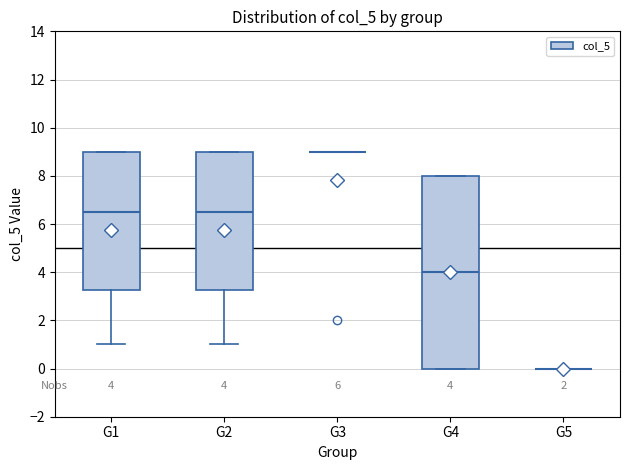

Comparing the boxes themselves (not the whiskers), which one is the tallest?

G4